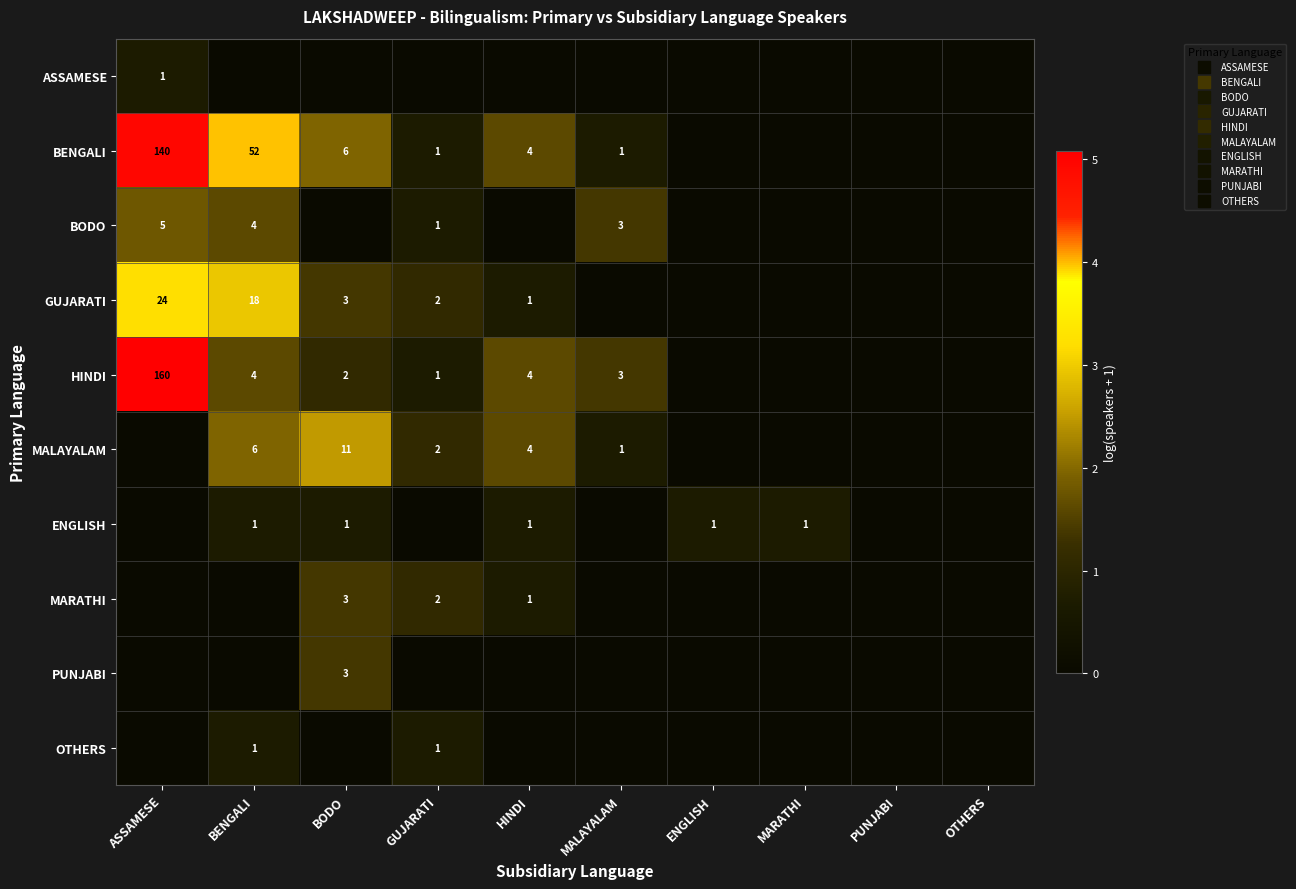

Which category has the highest value across all series?

ASSAMESE